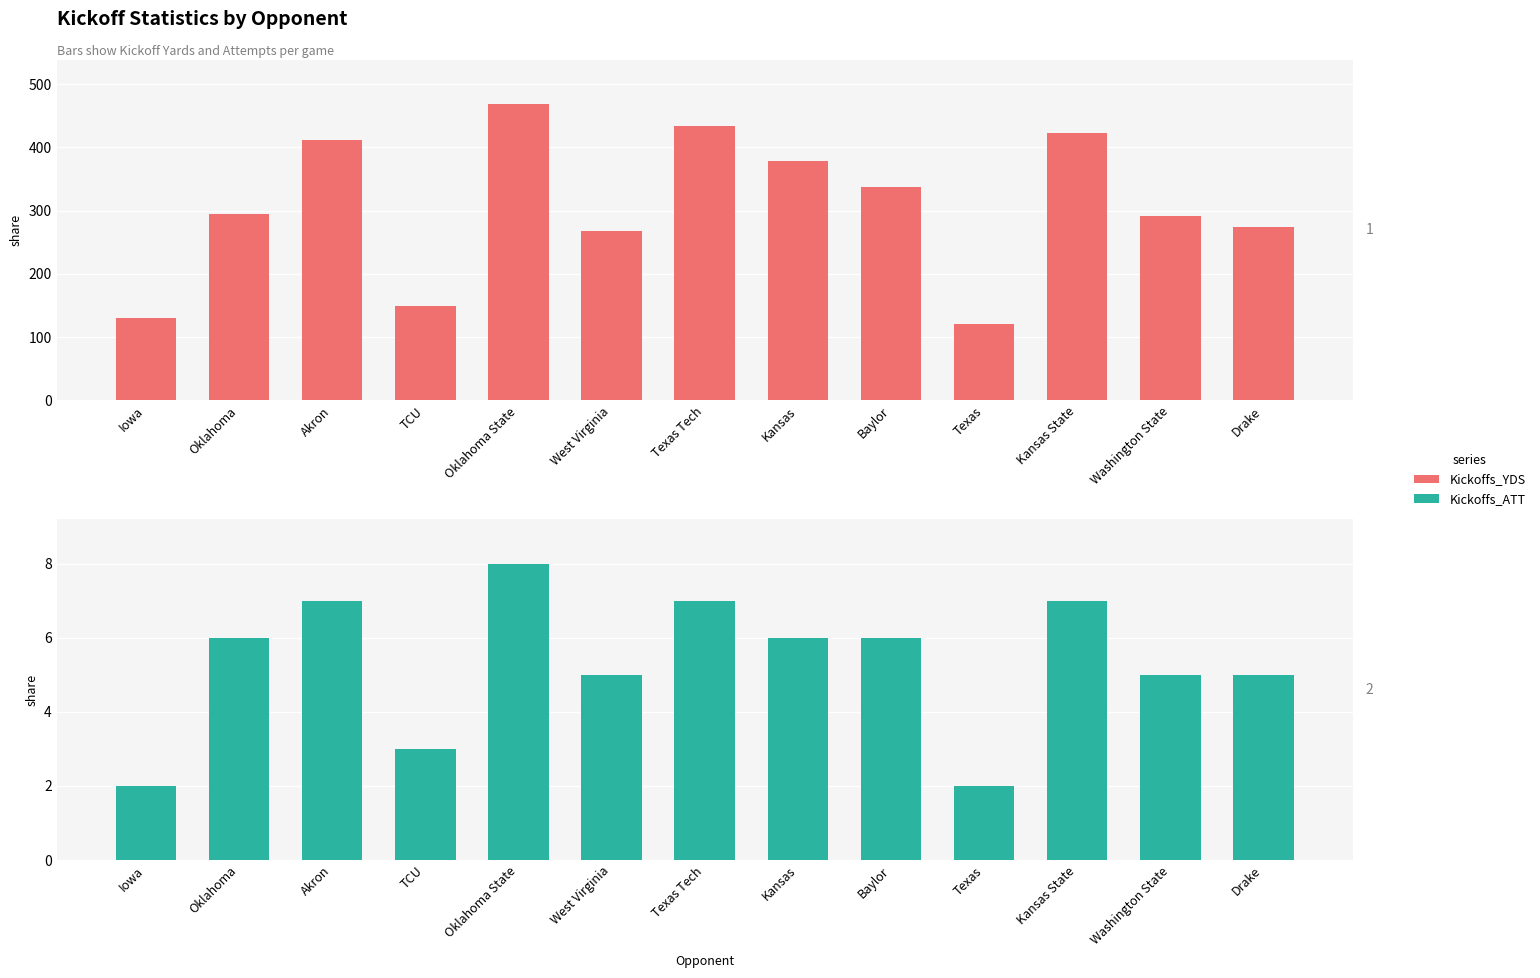

At which label does Kickoffs_ATT reach its minimum?

Iowa